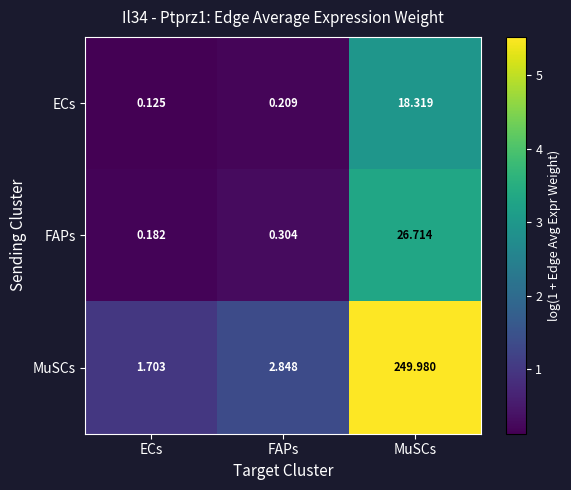

How many series are shown in this chart?

3